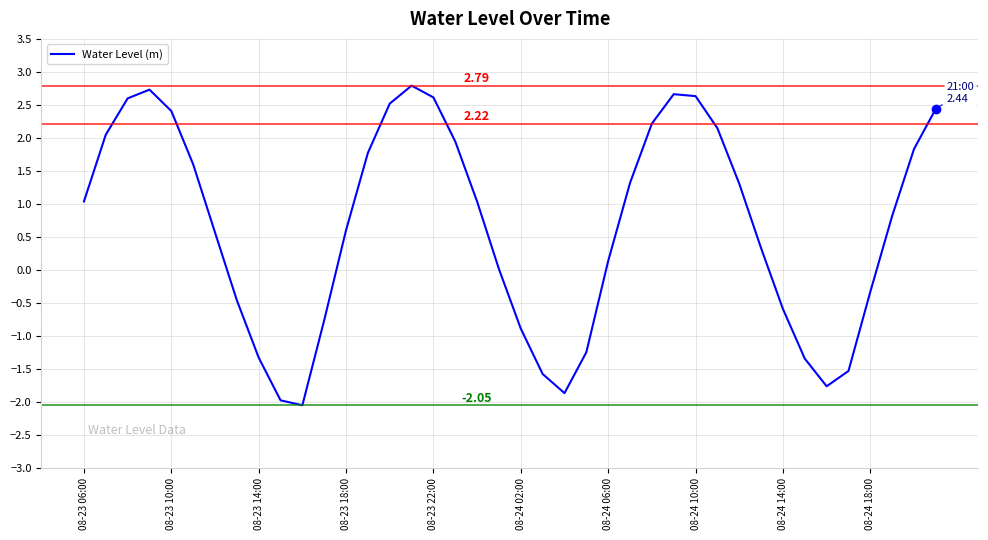

How many values exceed 1?

20